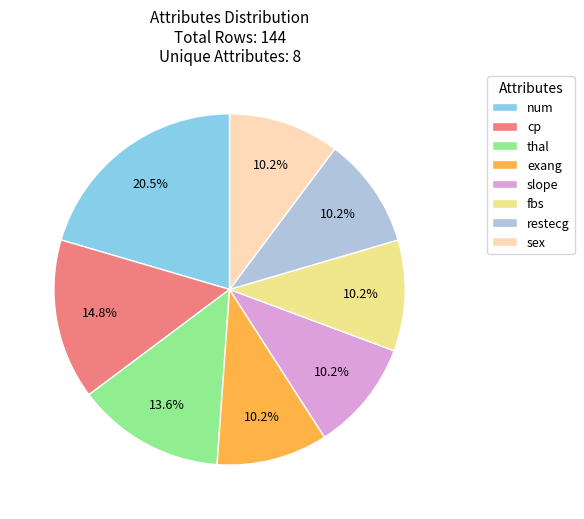

Combined, do cp and sex account for over 50%?

No